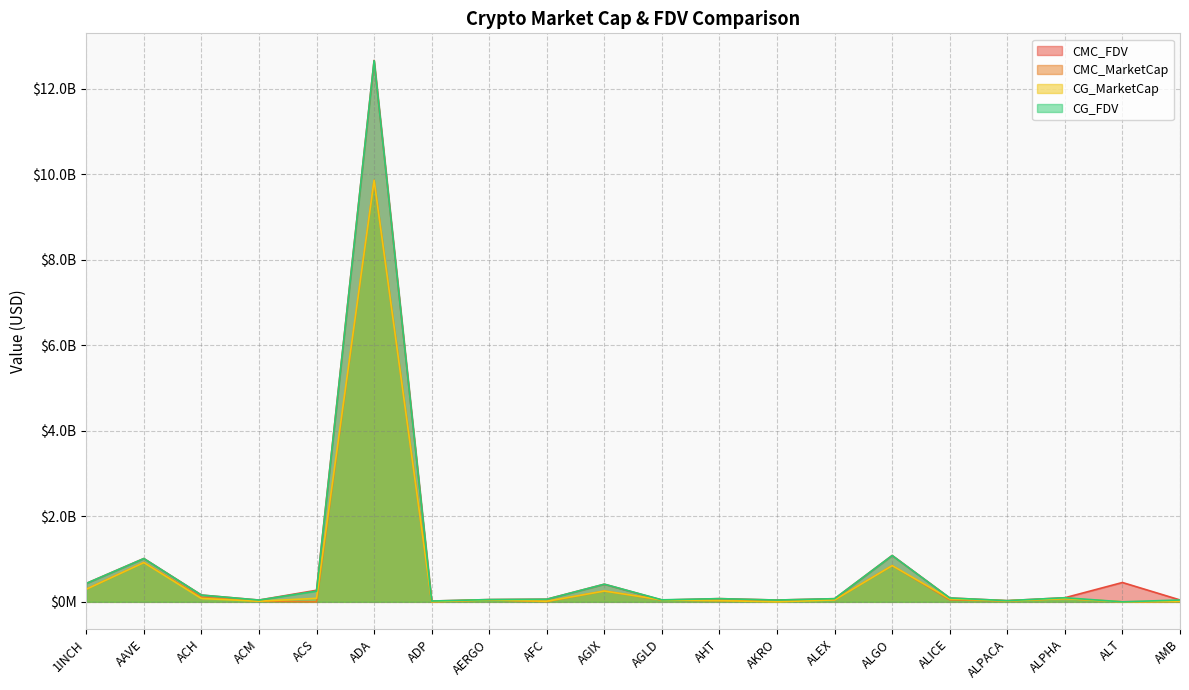

Does the chart have visible grid lines?

Yes